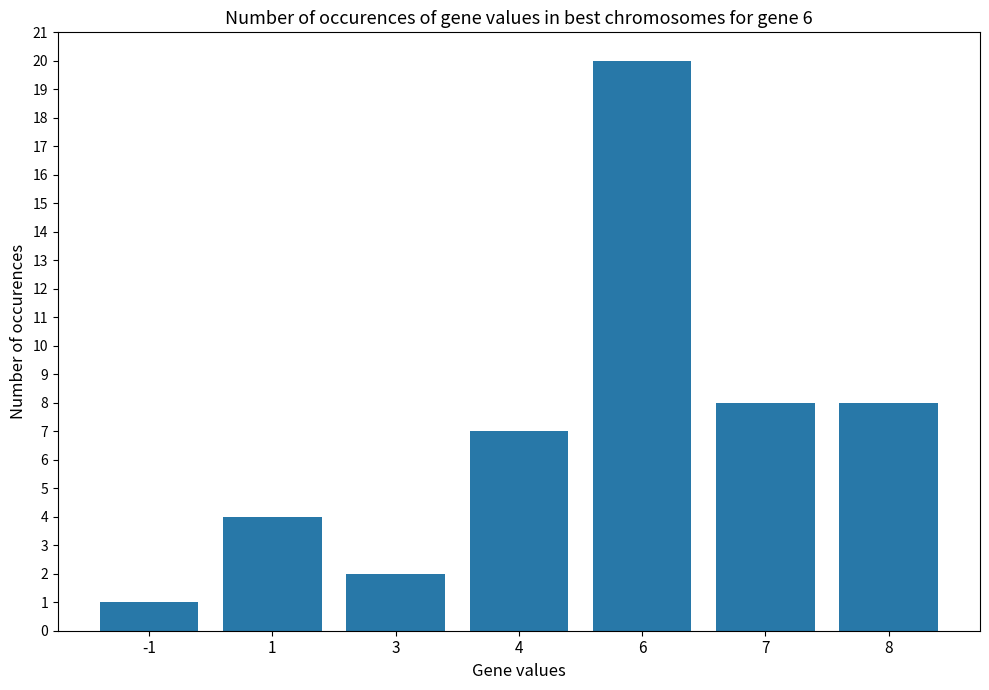

The chart shows a value of 4 at 4. True or false?

False